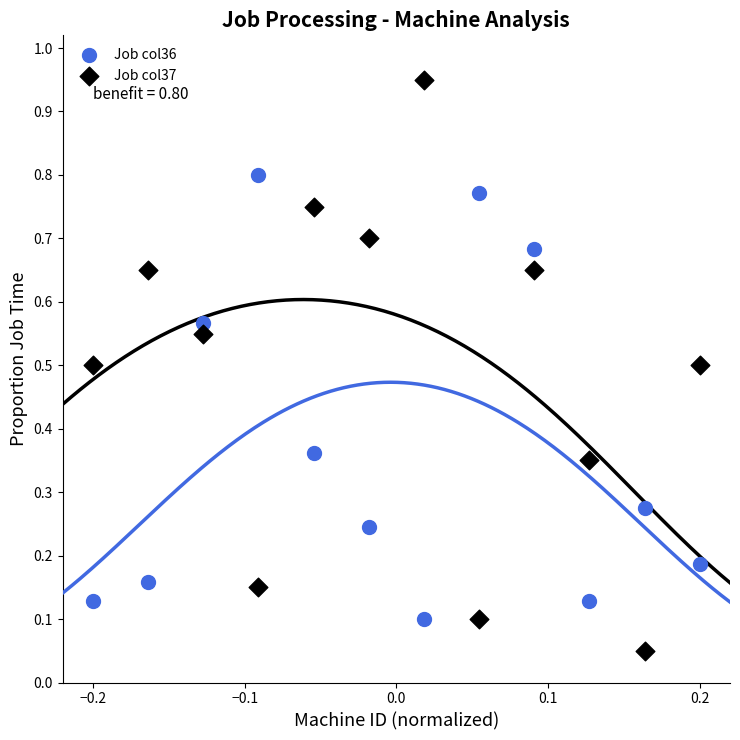

What are all the series names shown in the legend?

Job col36, Job col37